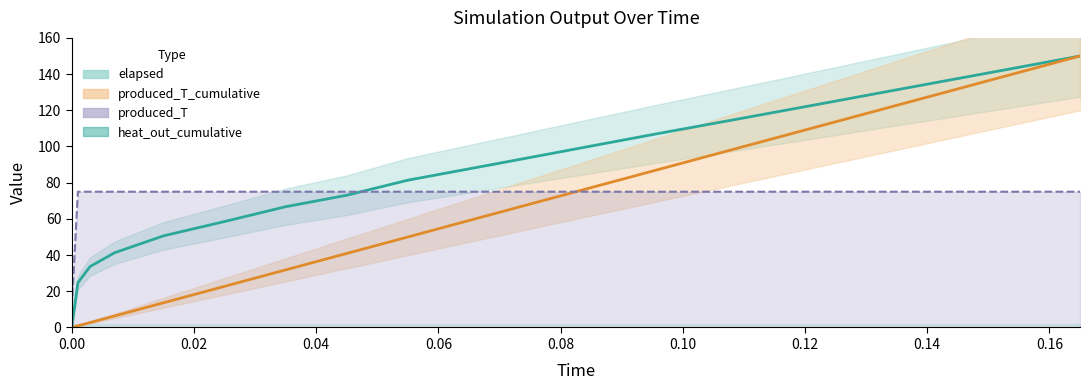

What is the difference between the second highest and second lowest values in the elapsed series?

119.0